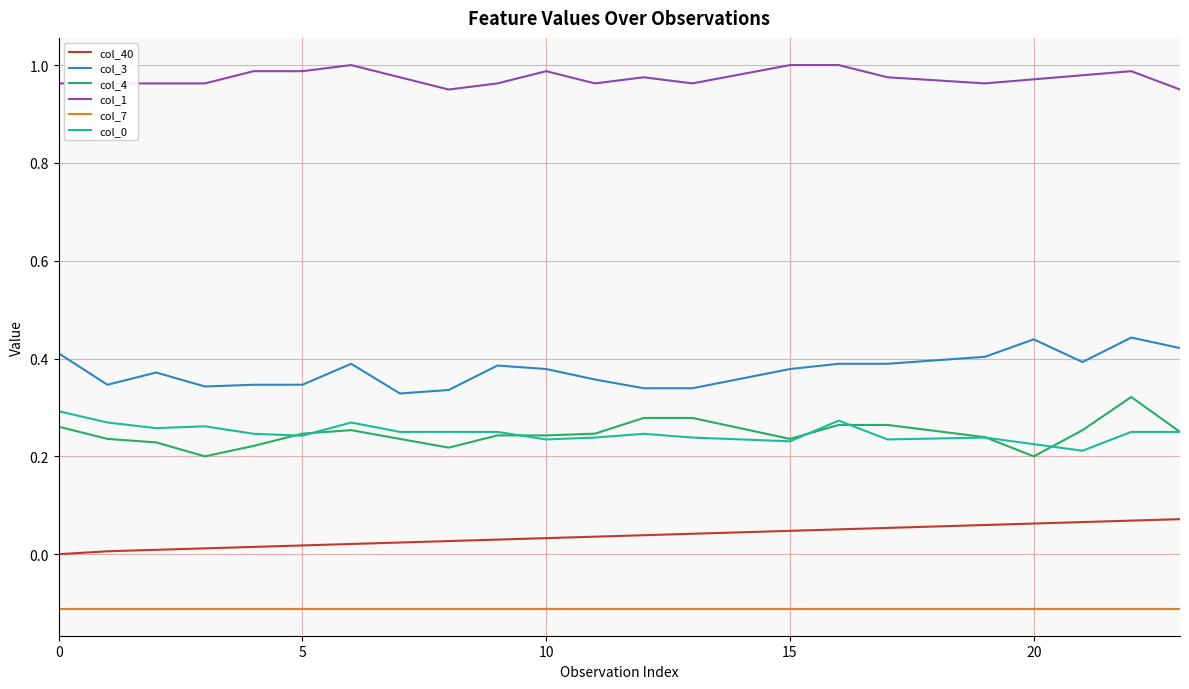

Which series has the largest total across all categories?

col_1